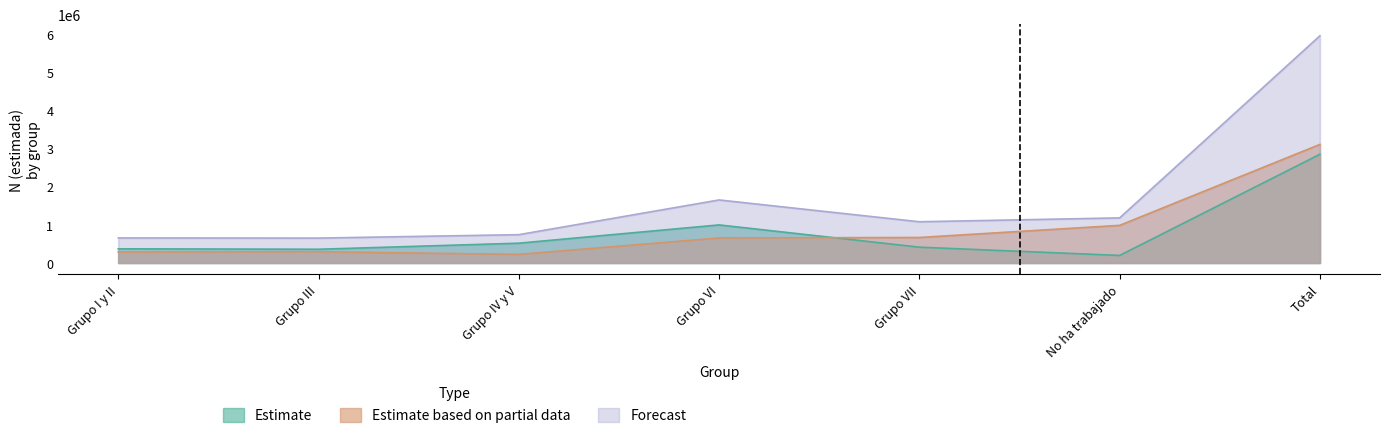

What is the total value across all series at Grupo VI?

3303748